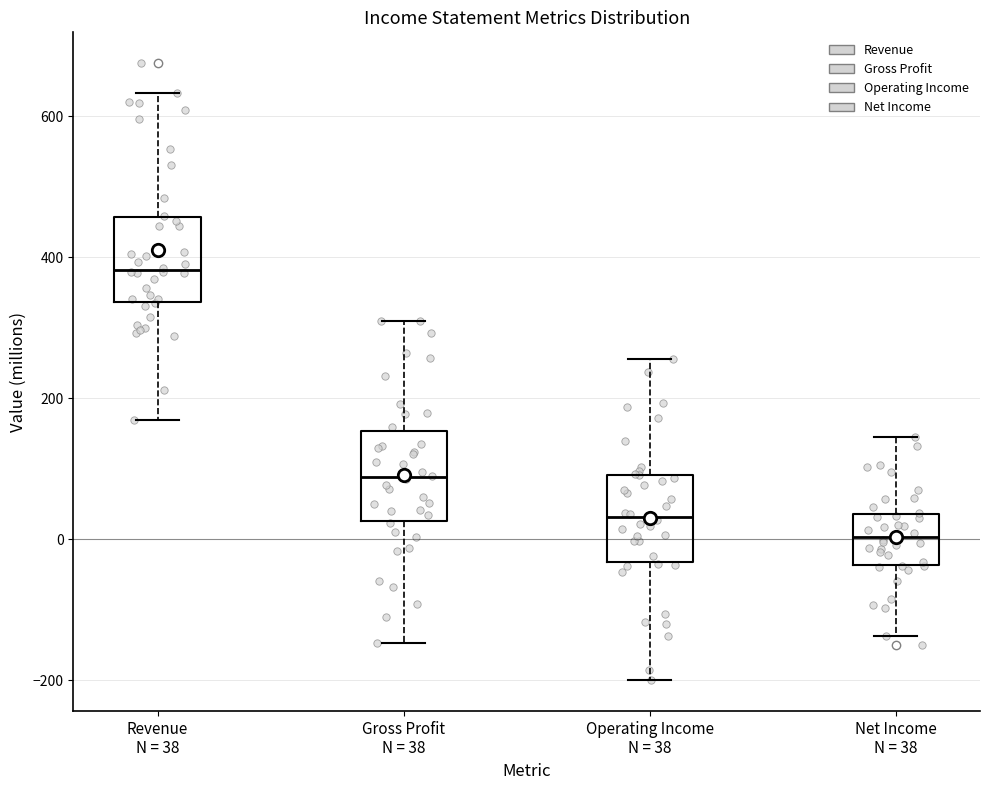

Reading left to right, read every box against the y-axis: the position of its median line, the range the box covers, and the ends of its whiskers. The values are not printed on the chart, so give them approximately, as read against the axis.

Revenue N = 38: median 380, box 340 to 460, whiskers 160 to 640
Gross Profit N = 38: median 80, box 20 to 160, whiskers -140 to 300
Operating Income N = 38: median 40, box -40 to 100, whiskers -200 to 260
Net Income N = 38: median 0, box -40 to 40, whiskers -140 to 140